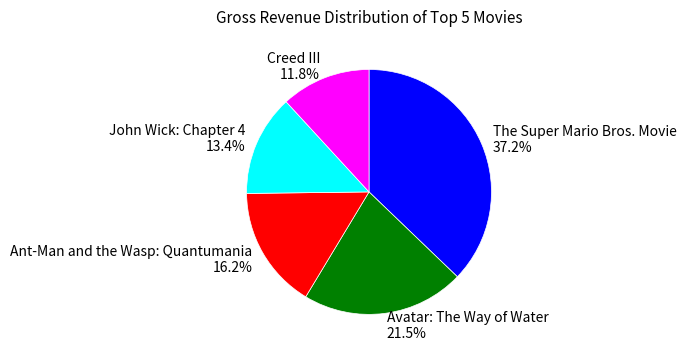

Which has a higher value, John Wick: Chapter 4 or The Super Mario Bros. Movie?

The Super Mario Bros. Movie